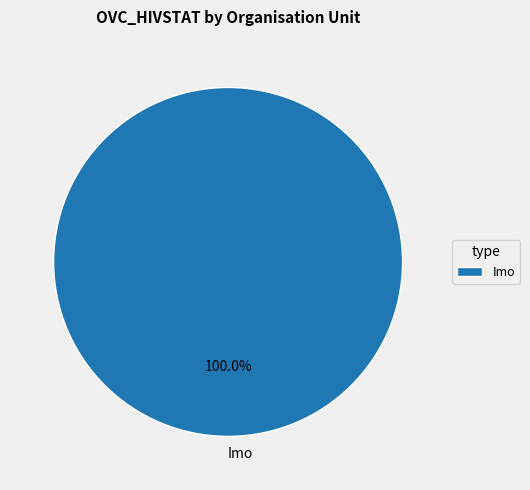

Is it true that Imo is 86% of the pie?

False